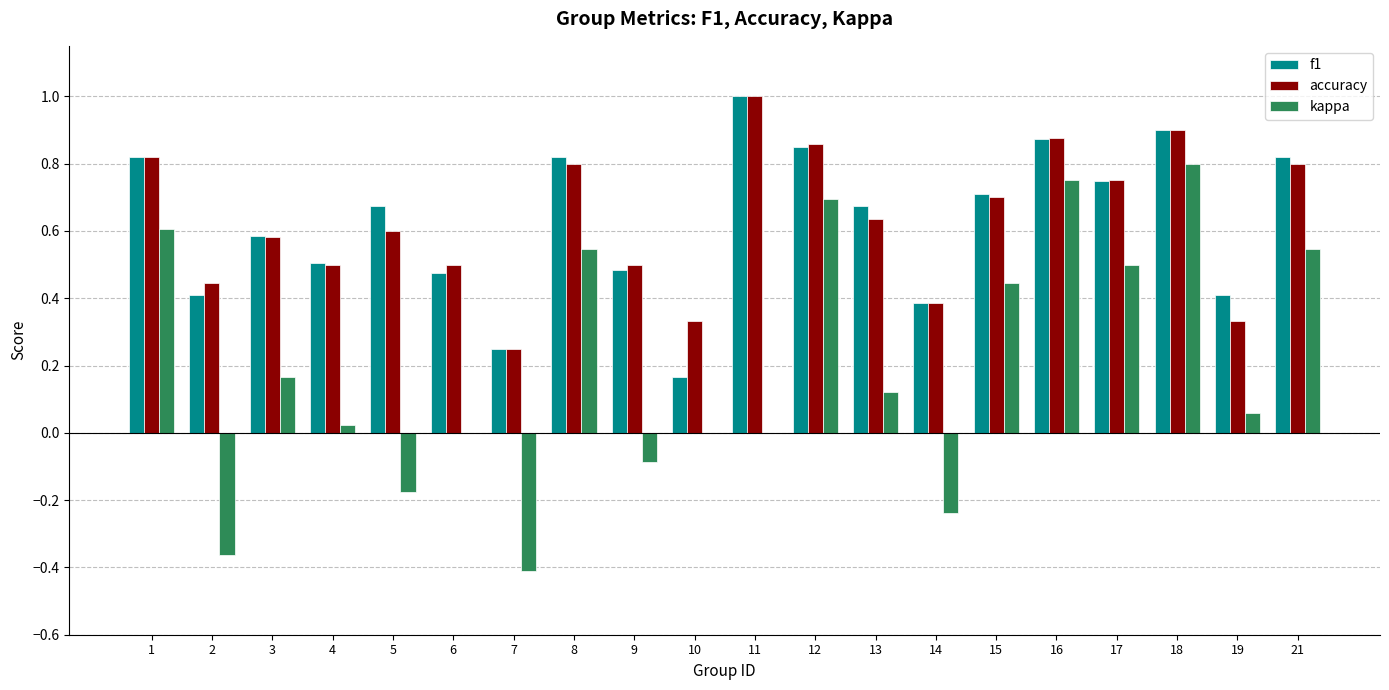

What is the total value across all series at 21?

2.2